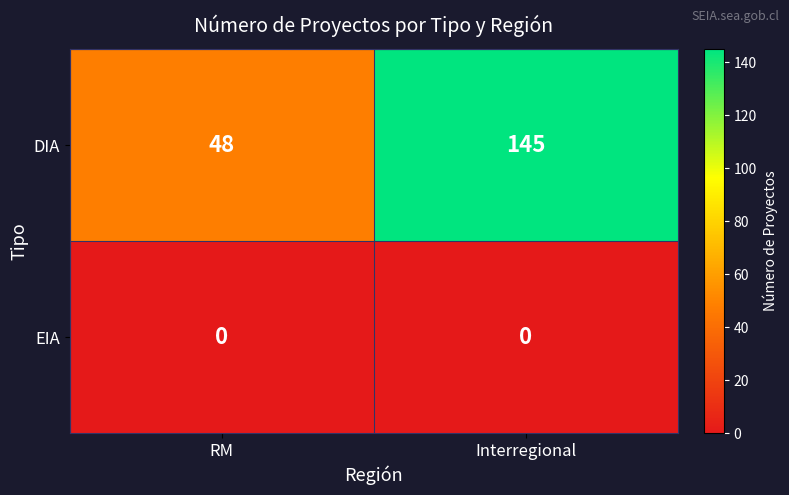

Is it true that DIA equals 235 at Interregional?

False